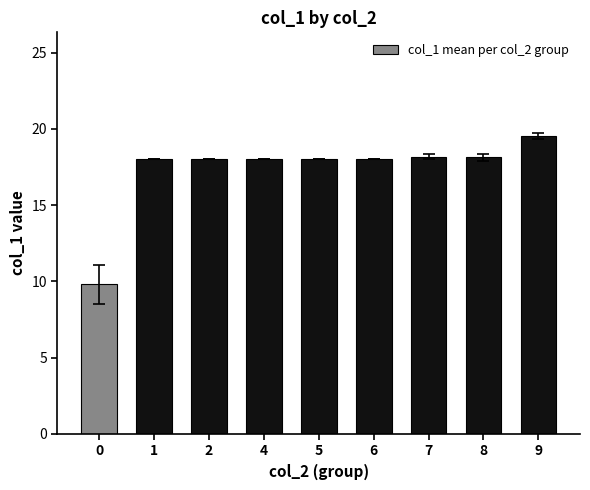

Approximately how many times larger is the value at 0 compared to 7?

0.5